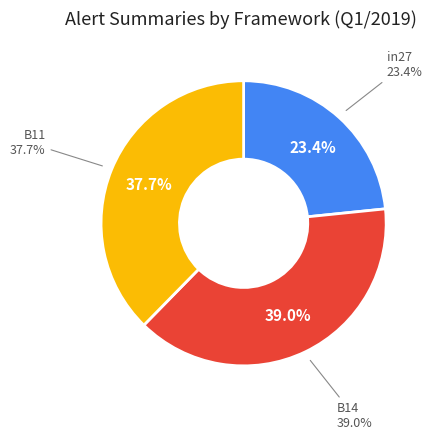

How many slices are in this pie chart?

3